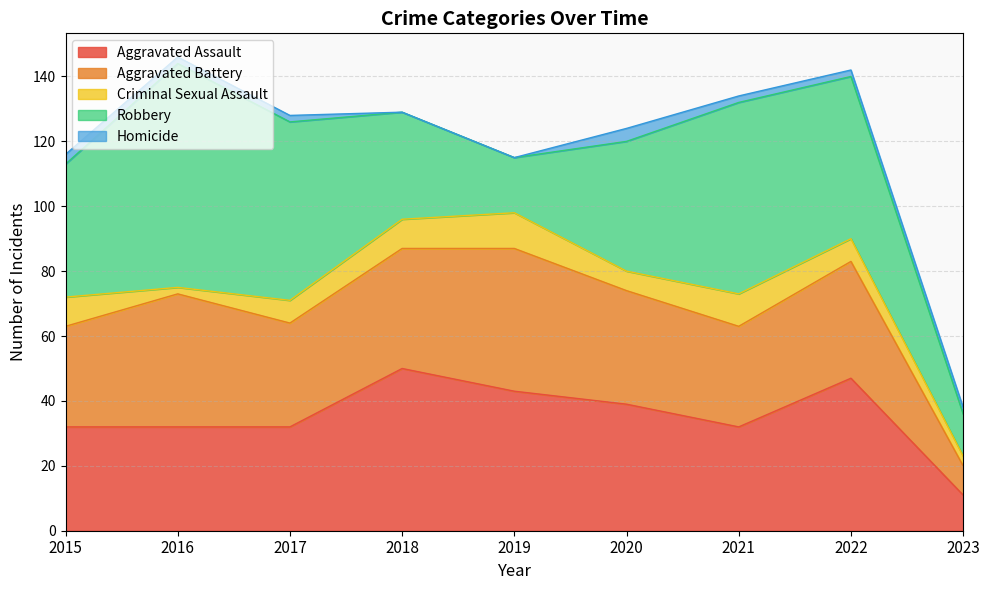

Where does the Criminal Sexual Assault series first go above 7?

2015